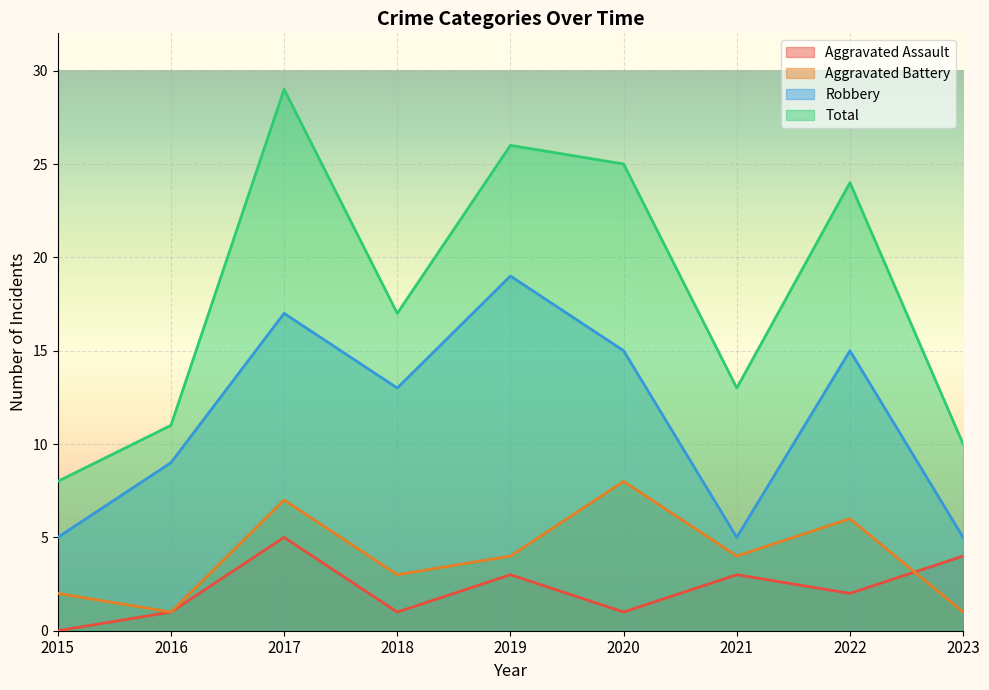

True or false: Total has more than 1 points higher than both neighbors.

True